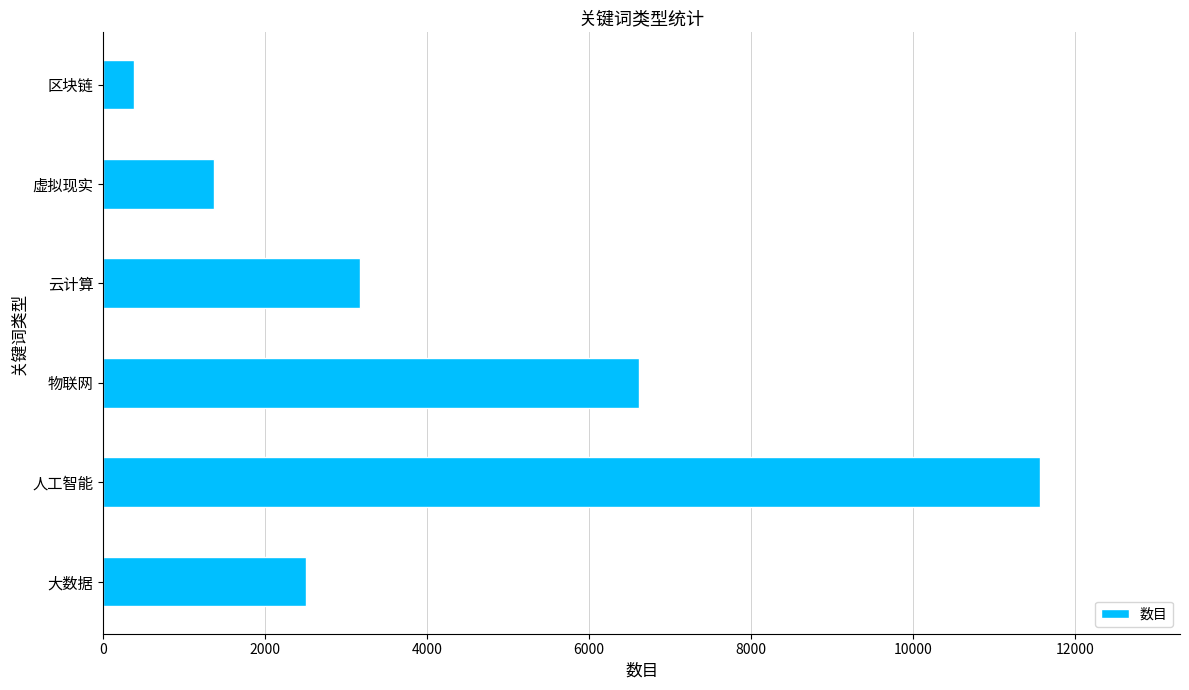

Which category has the highest value across all series?

人工智能